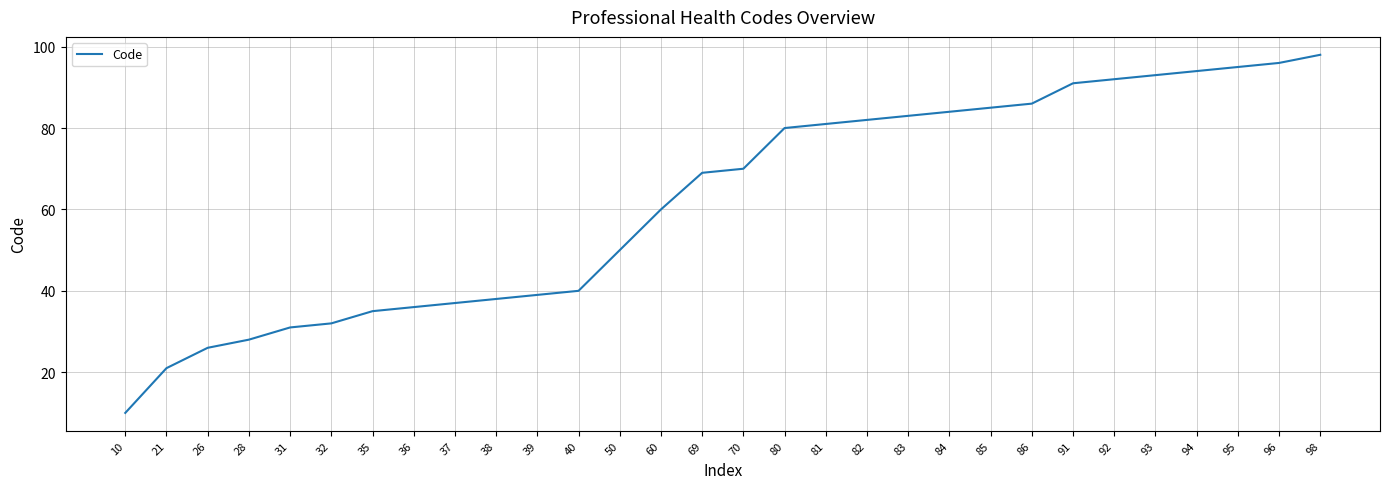

What is the sum of the values at 83 and 39?

122